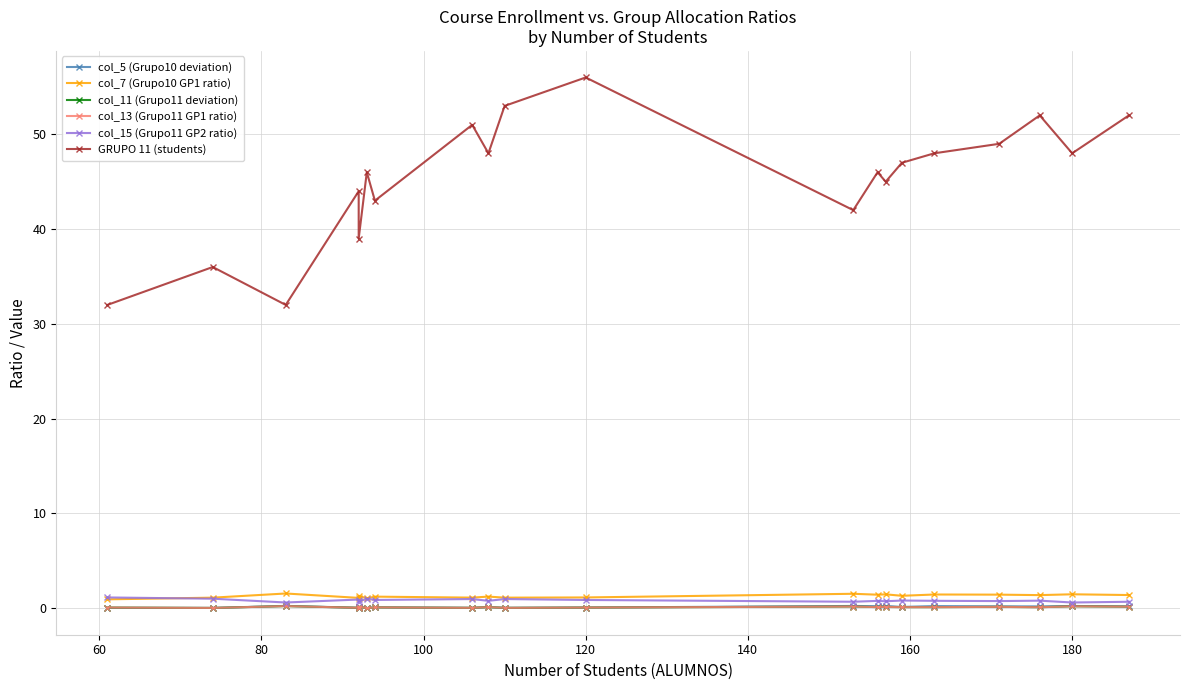

At how many categories does at least one series exceed 35?

18